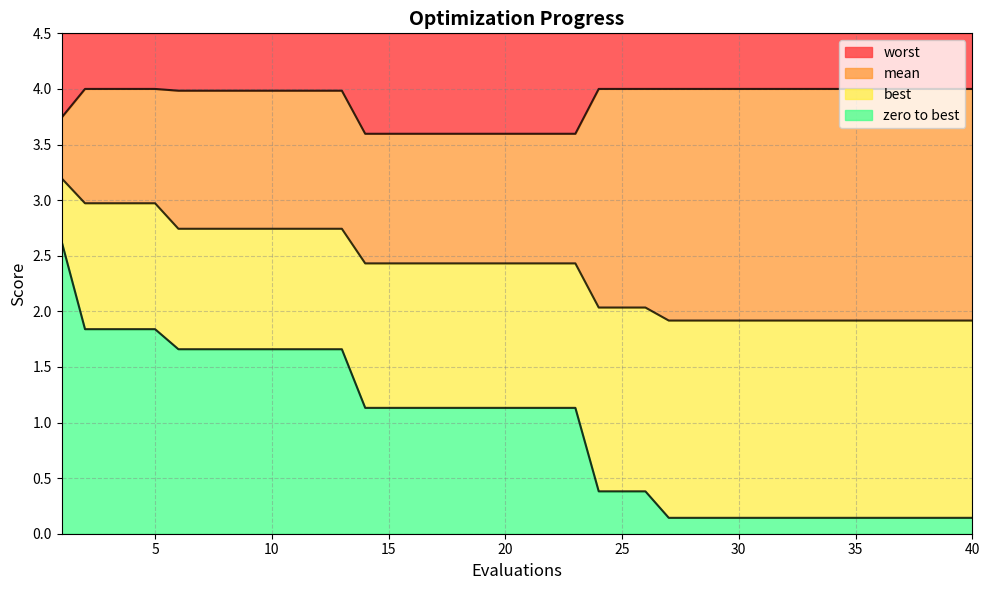

Is the value of mean at 38 greater than the value of worst at 36?

No